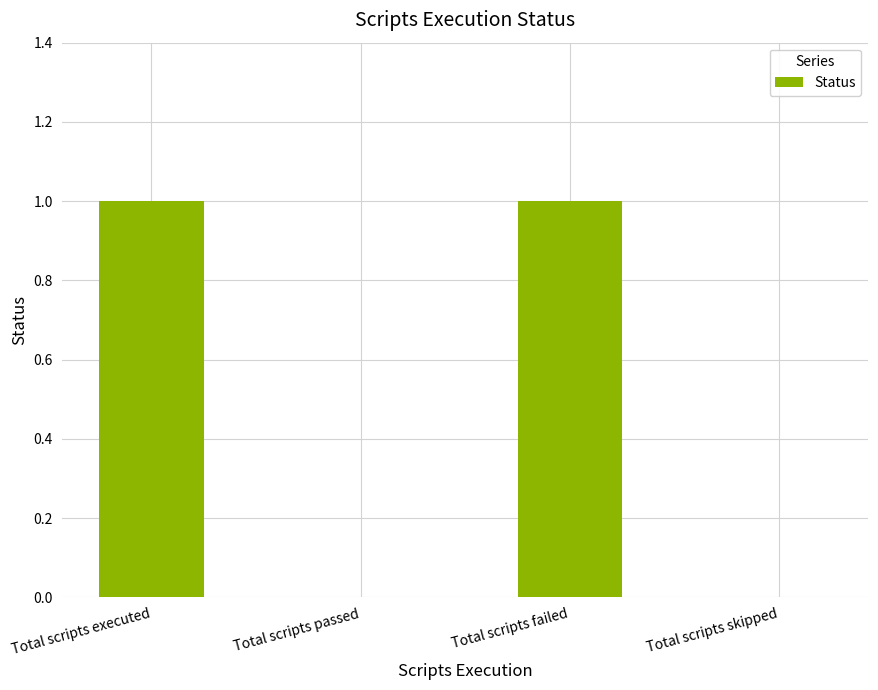

Are the bars horizontal?

No